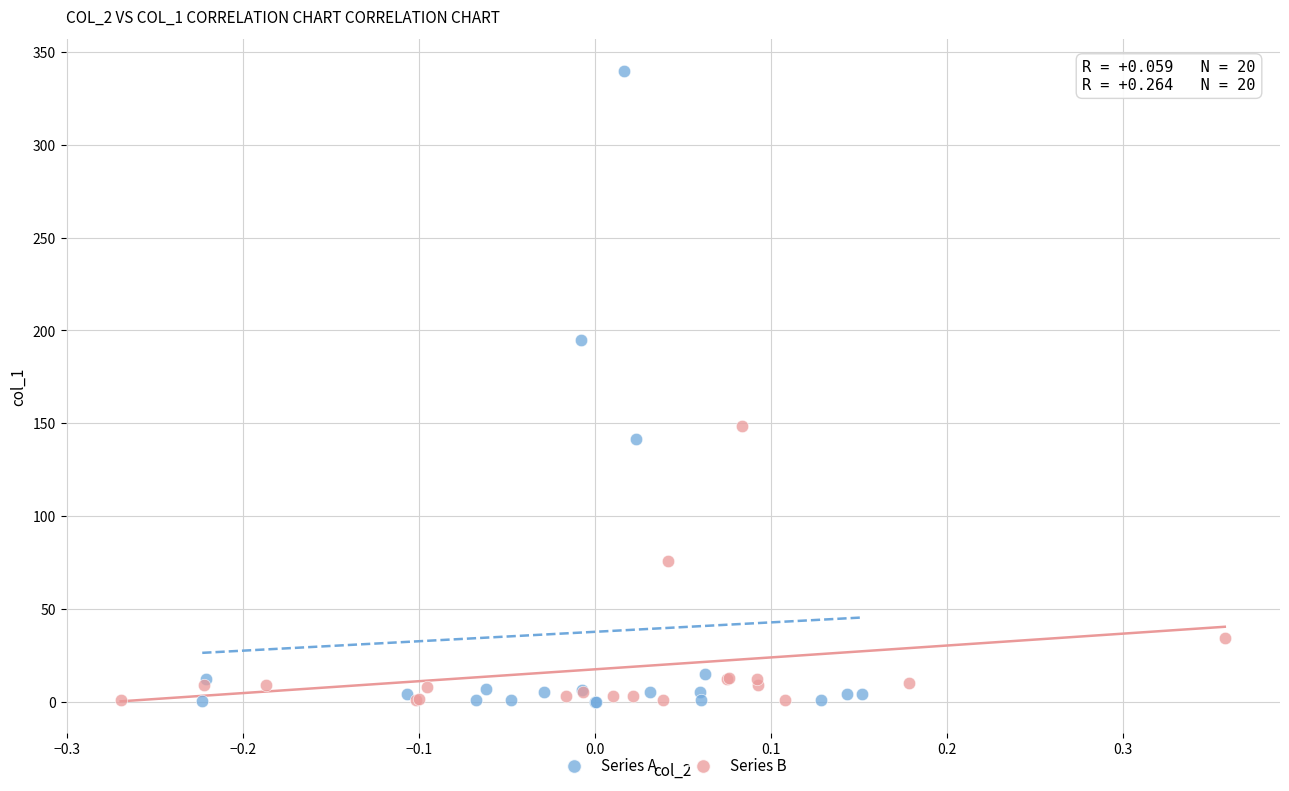

Which series has the widest spread of Y values?

Series A